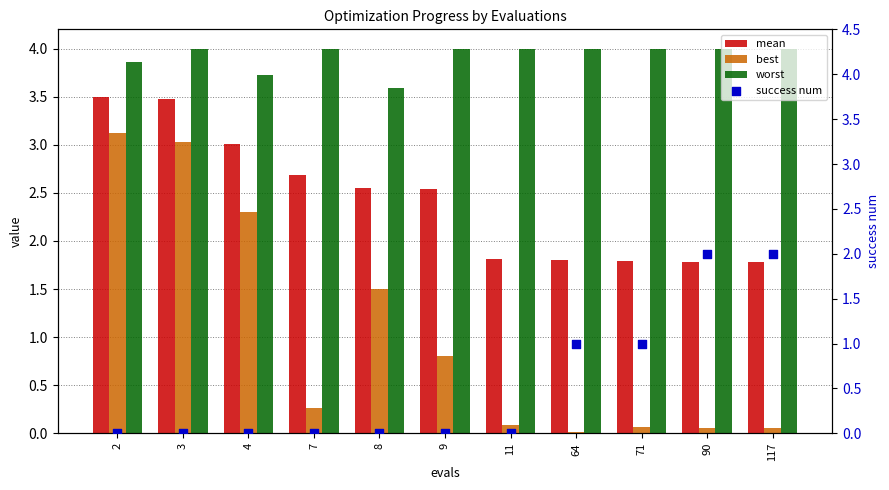

What is the total value across all series at 71?

6.9